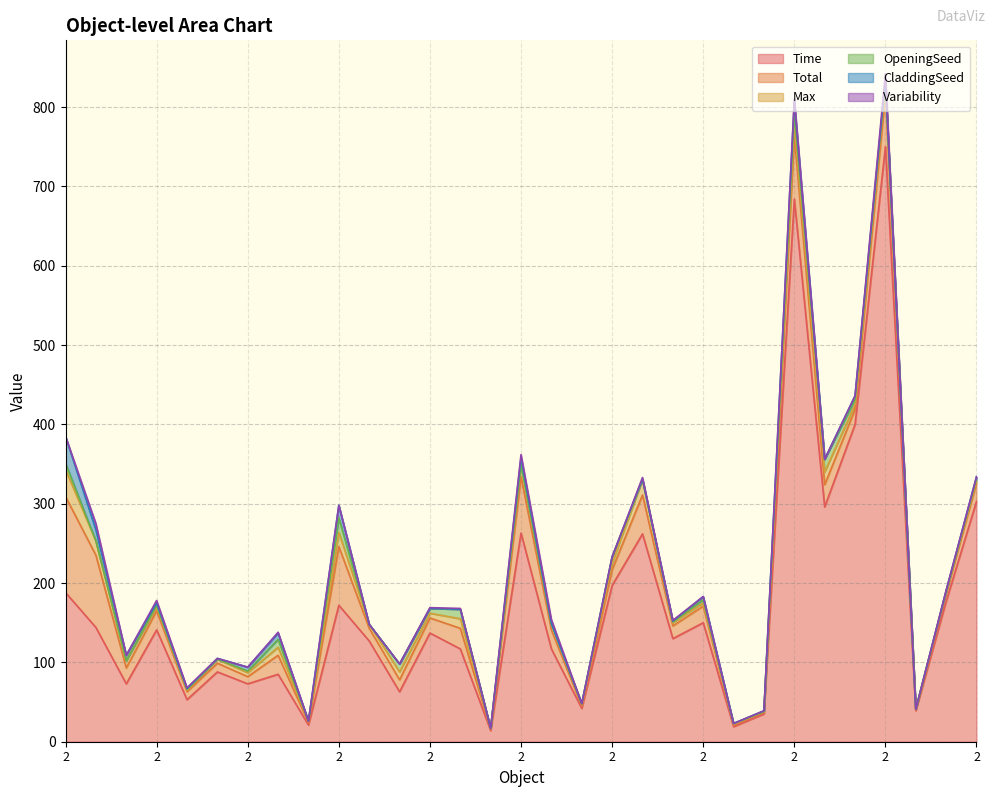

List the labels in order of OpeningSeed value, smallest first.

3, 4, 4, 4, 3, 4, 2, 3, 4, 3, 3, 4, 3, 4, 3, 4, 2, 2, 2, 2, 2, 2, 4, 2, 2, 3, 4, 3, 2, 3, 2